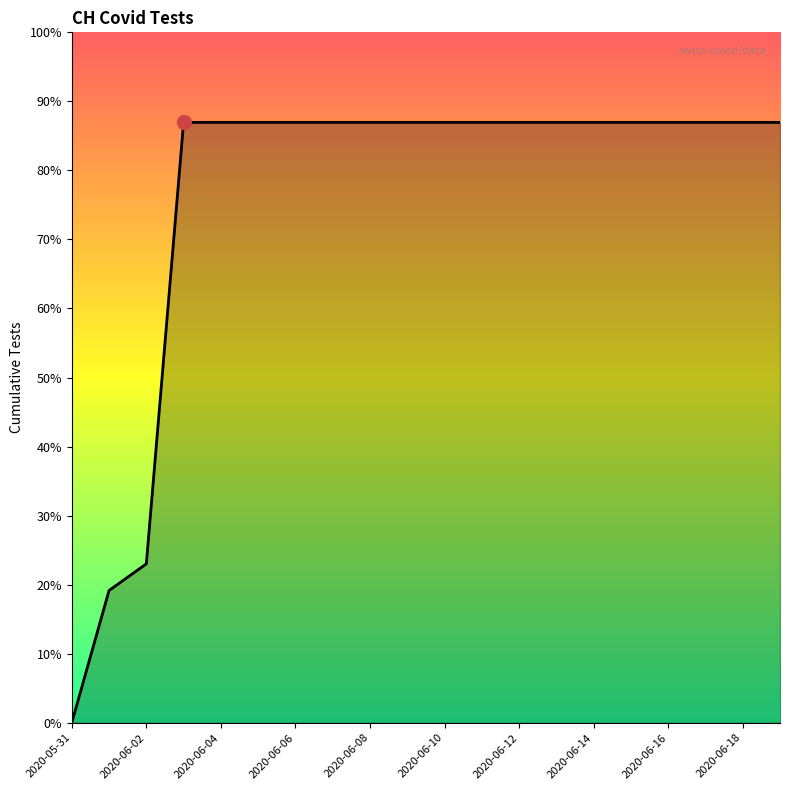

Where is the data nearest to the value 315?

2020-06-02